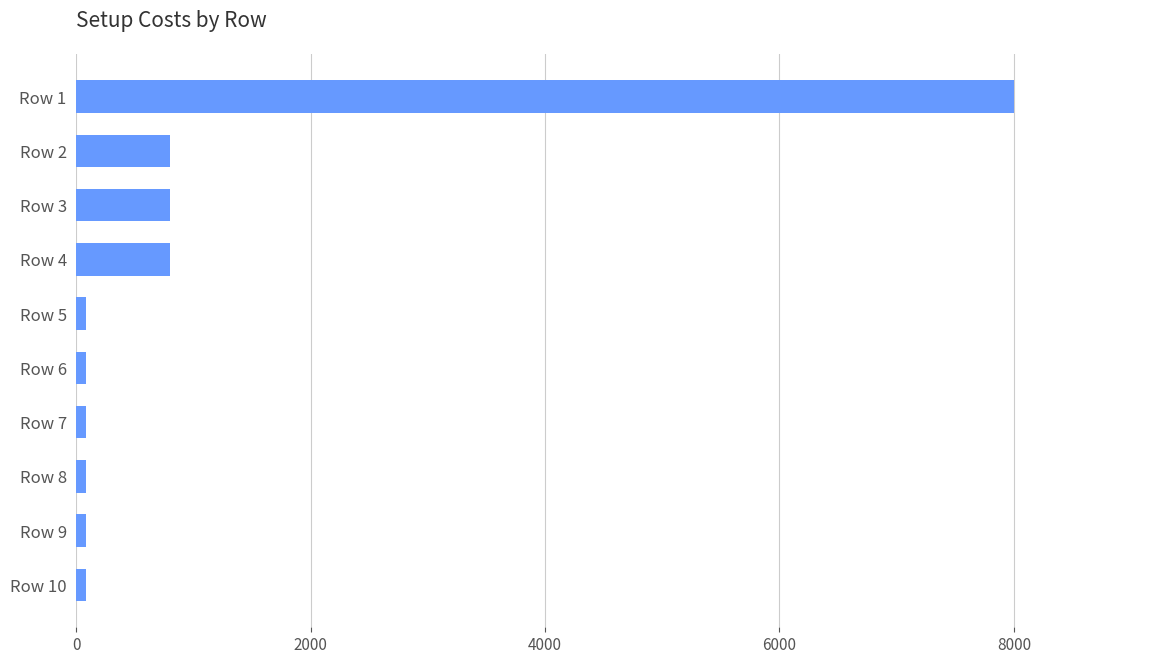

The value at Row 3 is 1400. True or false?

False